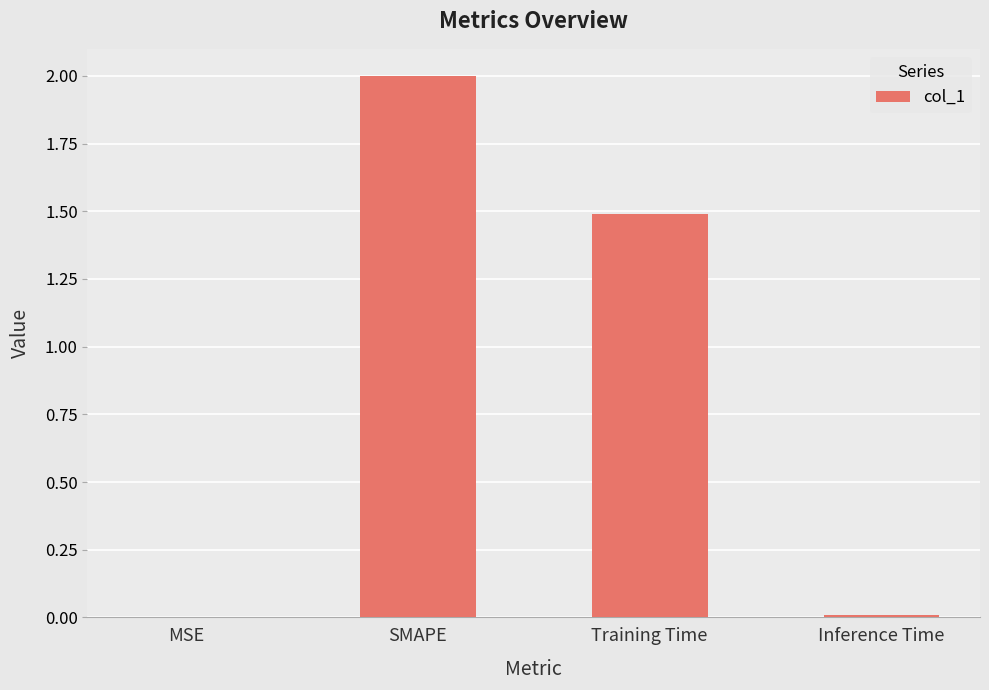

Which category has the highest value across all series?

SMAPE